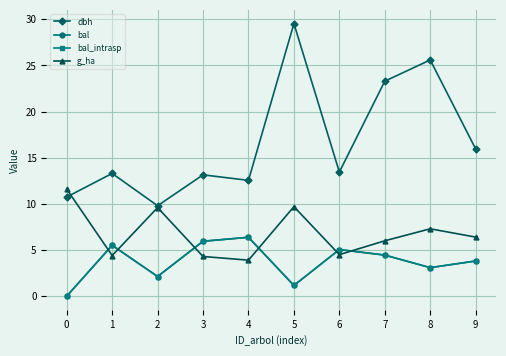

True or false: g_ha has a value of 3.9 at 4.

True